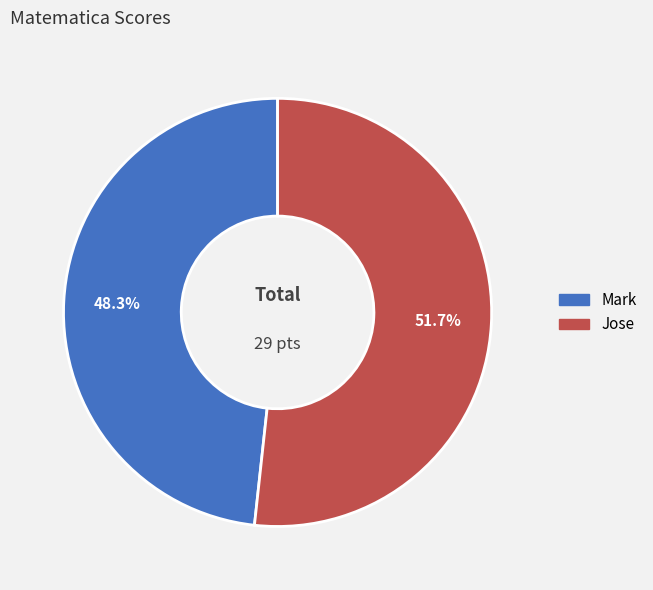

To the nearest percent, what portion does Mark represent?

48%